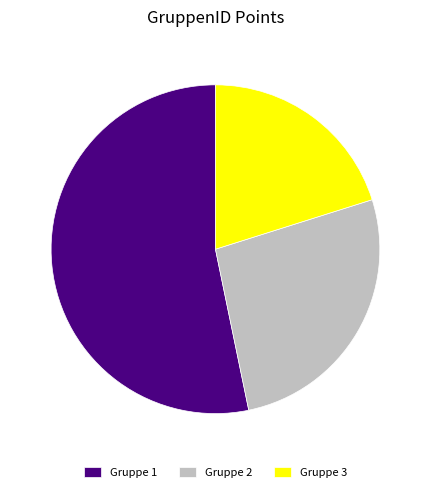

Approximately how many times larger is the value at Gruppe 1 compared to Gruppe 3?

2.6